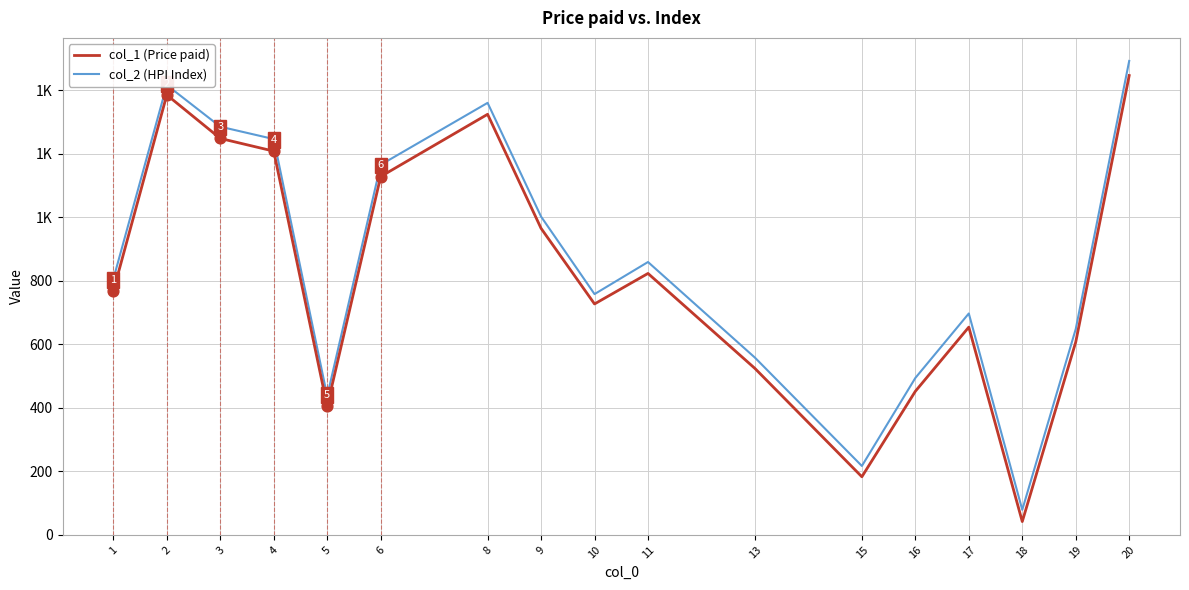

What are all the series names shown in the legend?

col_1 (Price paid), col_2 (HPI Index)